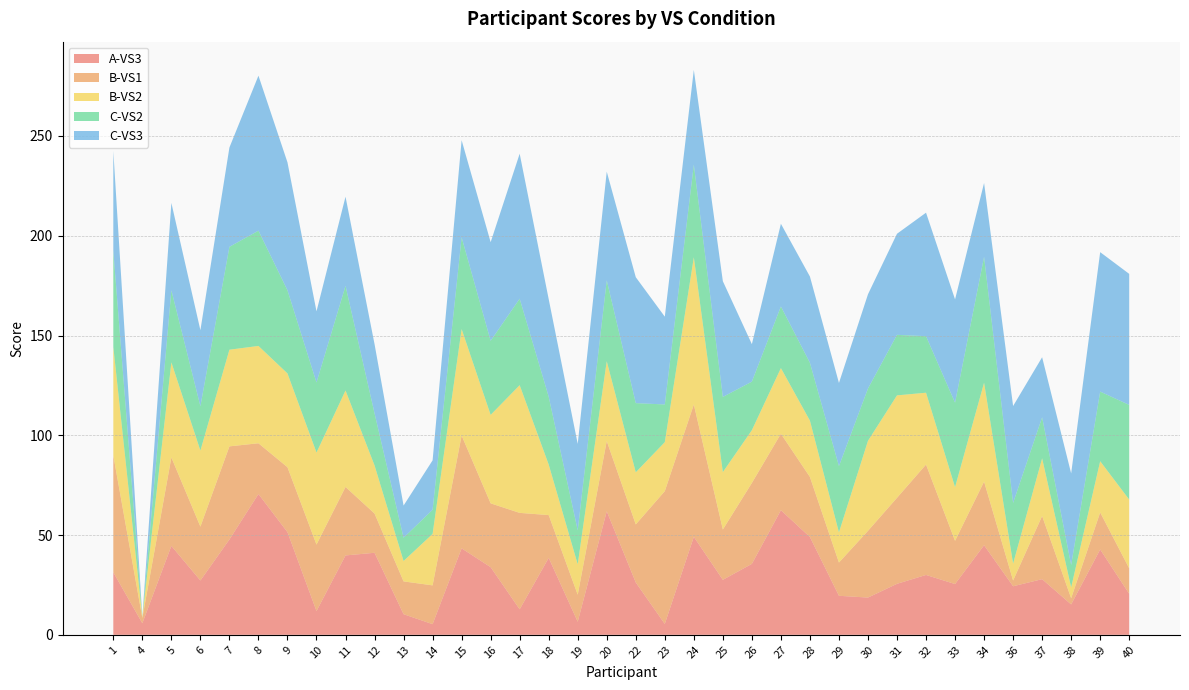

Reading left to right, what are all the values shown in this chart?

A-VS3: 31.3	5.8	44.6	27.2	47.8	70.6	51.4	11.9	39.8	41.1	10.3	5.3	43.3	33.9	12.8	38.6	6.6	61.9	26.2	5.4	49.1	27.6	35.6	62.4	49.0	19.6	18.7	25.6	30.0	25.4	44.9	24.3	27.9	15.2	42.8	20.6
B-VS1: 58.6	2.7	44.3	27.0	46.7	25.4	32.6	33.3	34.3	19.7	16.4	19.4	56.6	32.0	48.3	21.4	13.6	35.2	29.1	66.6	66.3	25.2	40.6	38.3	30.1	16.7	33.4	43.1	55.3	21.7	31.9	2.9	31.7	3.1	18.6	12.8
B-VS2: 54.4	0.4	47.7	38.1	48.4	48.8	47.0	46.1	48.3	24.1	10.2	25.8	53.3	44.3	64.0	25.3	15.2	40.0	26.1	24.6	73.8	28.8	26.4	32.9	28.2	15.1	45.1	51.3	36.0	26.9	49.6	8.4	28.9	5.4	25.7	34.4
C-VS2: 48.2	0.0	36.1	22.2	51.6	57.8	41.7	35.1	52.4	26.1	11.7	12.1	46.0	37.1	43.3	34.0	17.0	40.6	34.7	18.9	46.4	37.7	24.3	30.9	29.0	33.2	26.2	30.3	28.3	42.3	63.1	30.4	20.6	11.2	34.9	47.4
C-VS3: 49.9	0.0	43.8	38.1	49.8	77.7	64.1	35.7	44.7	34.7	16.1	24.8	48.7	49.4	72.7	48.9	43.3	54.4	63.1	44.0	47.4	58.0	18.8	41.4	43.2	41.7	47.2	50.7	61.9	51.8	37.0	48.6	30.1	45.9	69.9	65.7